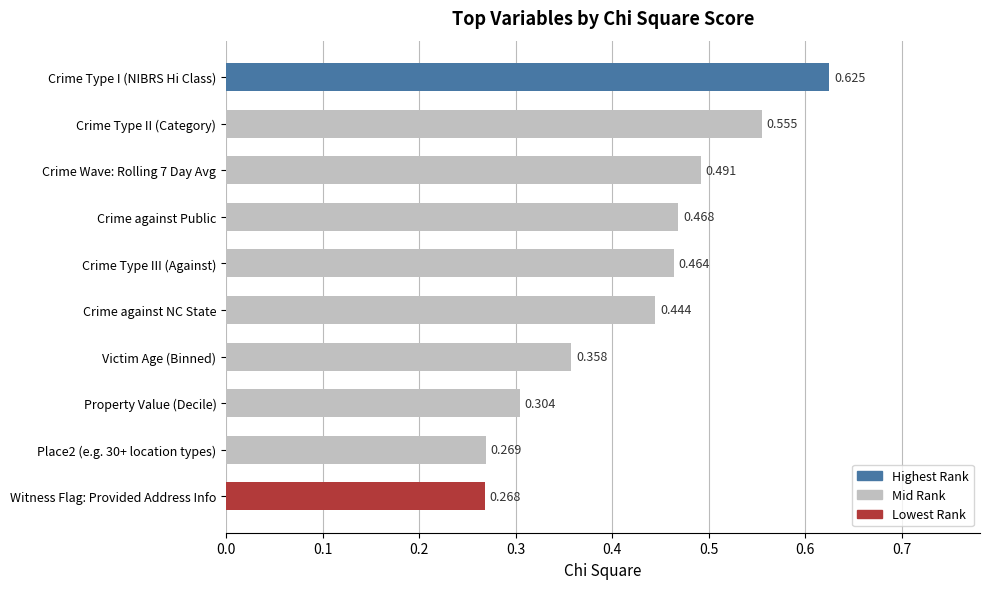

Rank the categories by value from highest to lowest.

Crime Type I (NIBRS Hi Class), Crime Type II (Category), Crime Wave: Rolling 7 Day Avg, Crime against Public, Crime Type III (Against), Crime against NC State, Victim Age (Binned), Property Value (Decile), Place2 (e.g. 30+ location types), Witness Flag: Provided Address Info